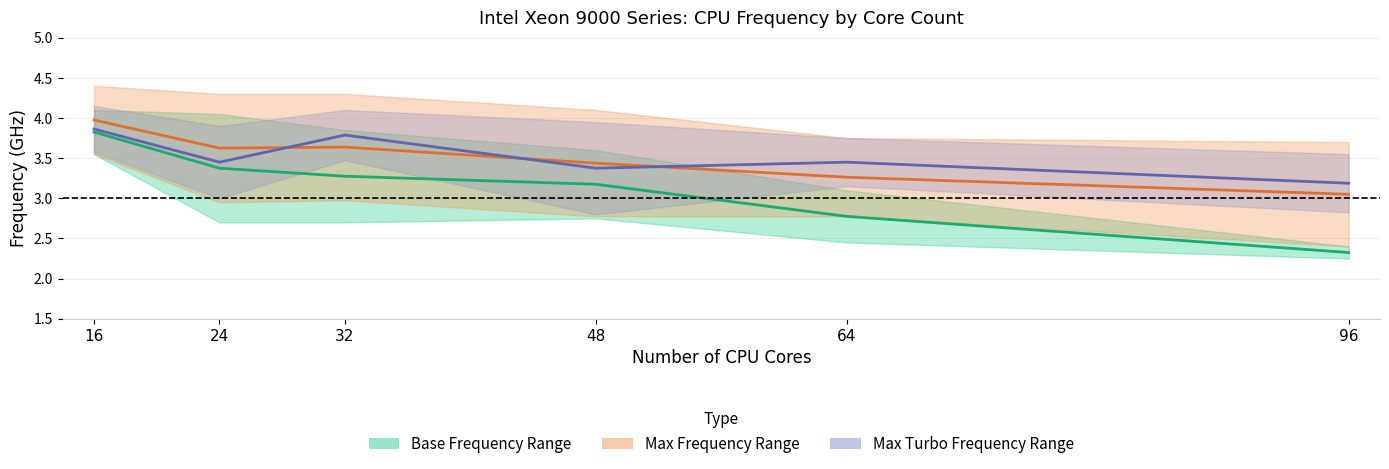

What is the greatest value displayed?

4.4